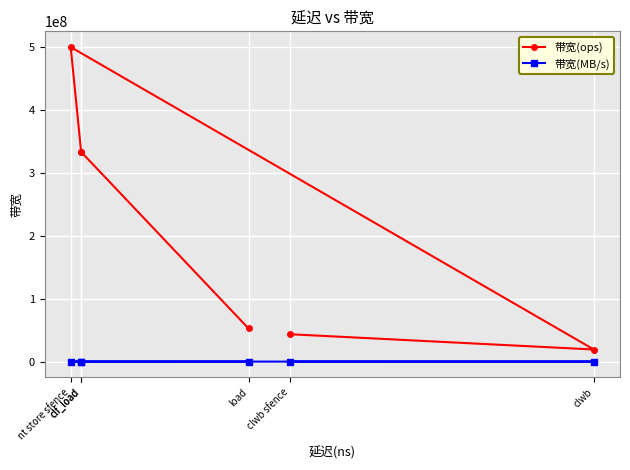

Is this an area chart (filled region under the line)?

No